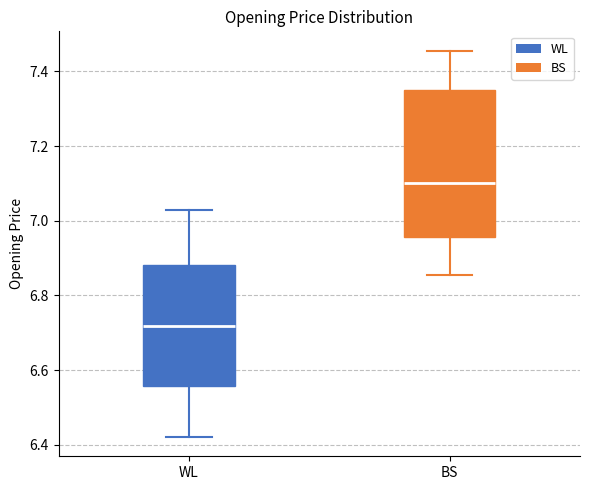

Where is the upper edge of the box for WL on the y-axis? The values are not printed on the chart, so give them approximately, as read against the axis.

6.88